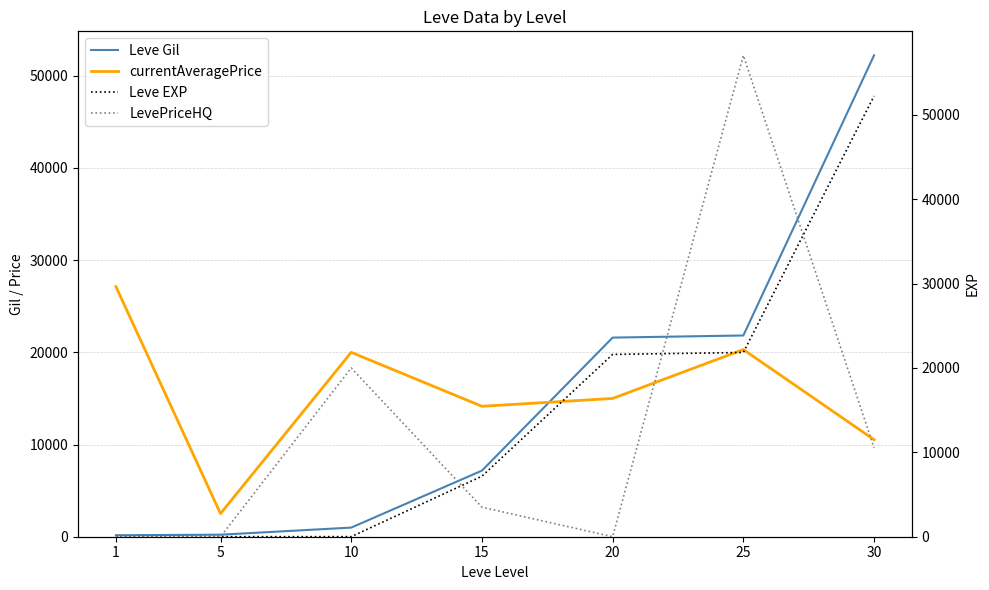

What is the difference between the LevePriceHQ values at 1 and 10?

20000